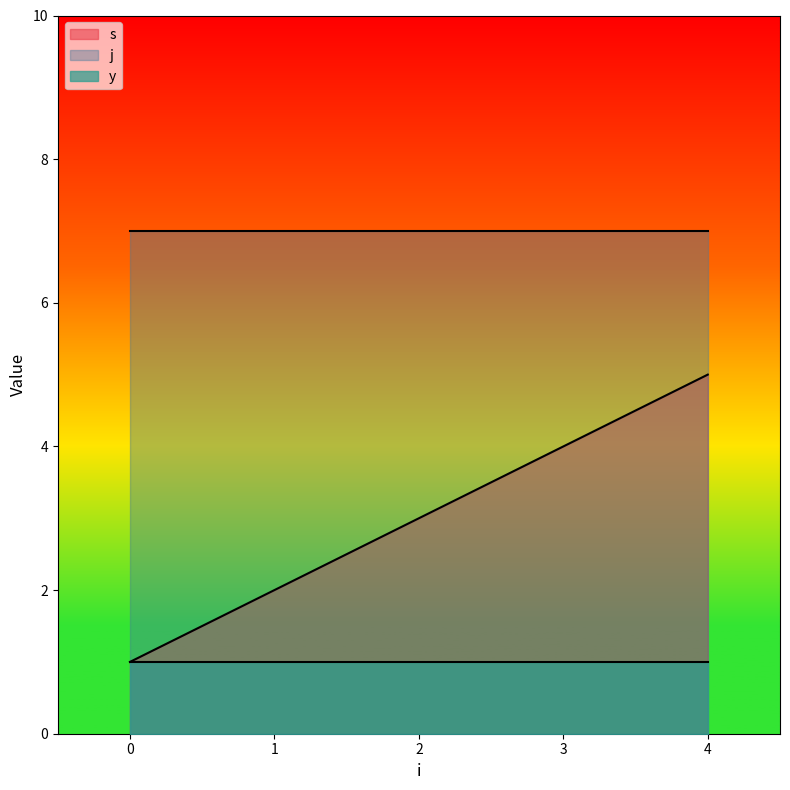

True or false: s and j intersect in this chart.

False